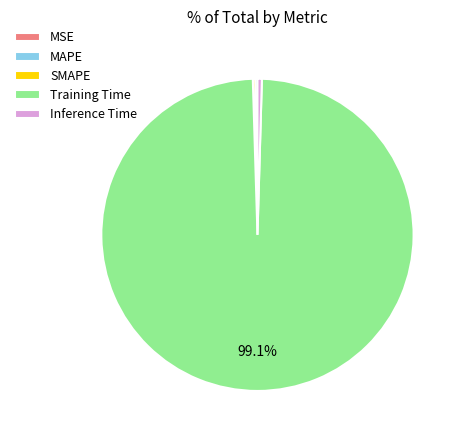

Is there a majority slice in this chart?

Yes